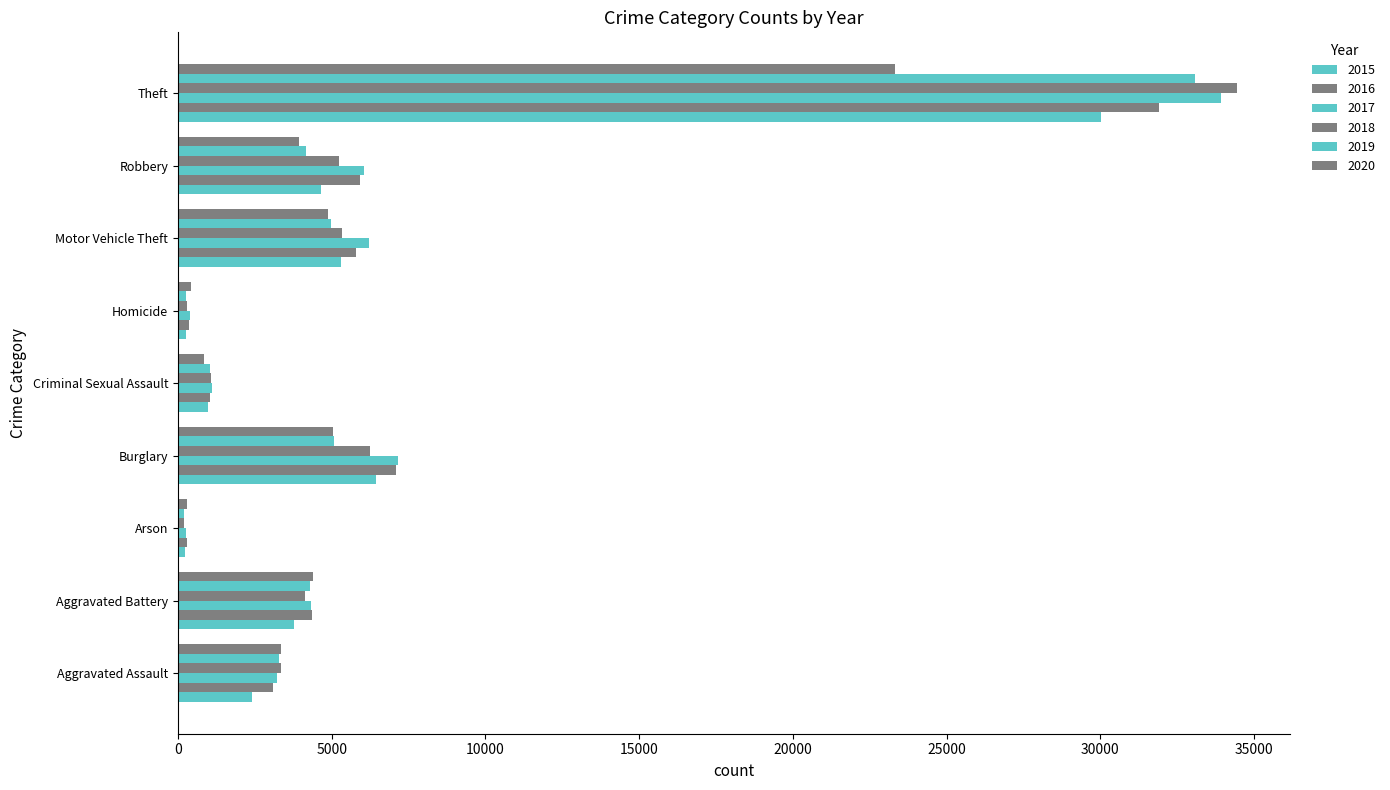

Reading right to left, extract all data points from this chart.

2015: Theft=30018	Robbery=4646	Motor Vehicle Theft=5311	Homicide=263	Criminal Sexual Assault=965	Burglary=6442	Arson=231	Aggravated Battery=3766	Aggravated Assault=2403
2016: Theft=31908	Robbery=5926	Motor Vehicle Theft=5796	Homicide=376	Criminal Sexual Assault=1043	Burglary=7100	Arson=291	Aggravated Battery=4368	Aggravated Assault=3082
2017: Theft=33928	Robbery=6055	Motor Vehicle Theft=6200	Homicide=389	Criminal Sexual Assault=1095	Burglary=7155	Arson=262	Aggravated Battery=4318	Aggravated Assault=3232
2018: Theft=34442	Robbery=5224	Motor Vehicle Theft=5342	Homicide=307	Criminal Sexual Assault=1086	Burglary=6232	Arson=195	Aggravated Battery=4135	Aggravated Assault=3359
2019: Theft=33078	Robbery=4168	Motor Vehicle Theft=4981	Homicide=276	Criminal Sexual Assault=1047	Burglary=5079	Arson=195	Aggravated Battery=4298	Aggravated Assault=3304
2020: Theft=23330	Robbery=3950	Motor Vehicle Theft=4868	Homicide=434	Criminal Sexual Assault=848	Burglary=5032	Arson=306	Aggravated Battery=4400	Aggravated Assault=3354